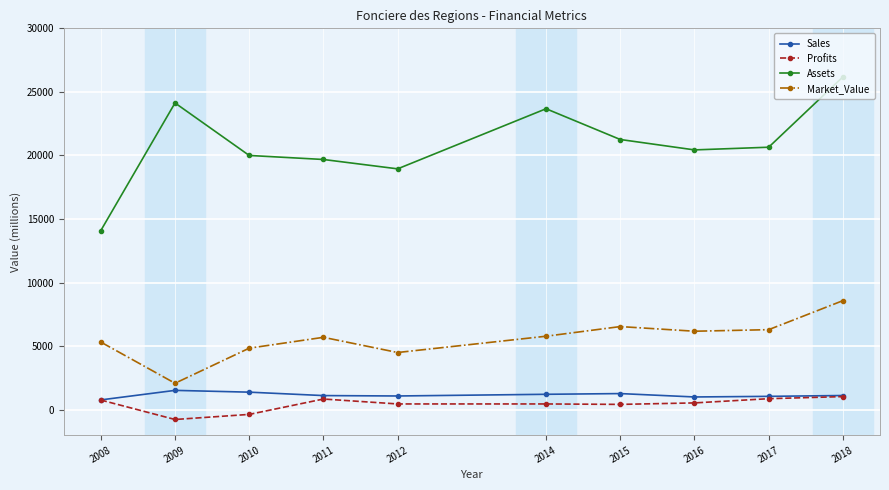

What is the maximum value shown in the chart?

26180.0